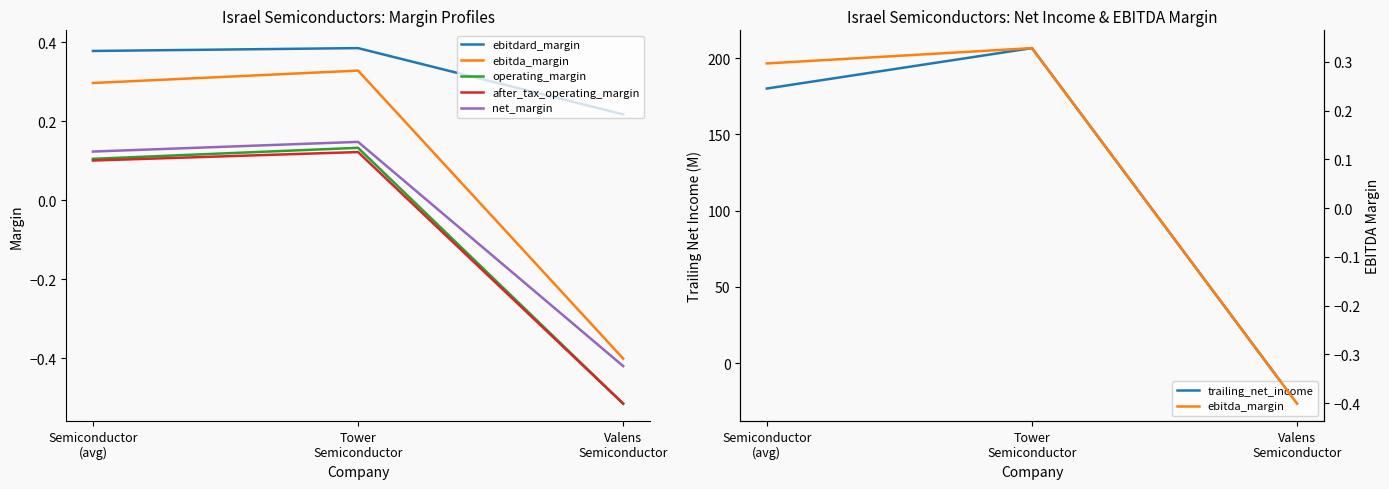

Count the ebitdard_margin values in the range 0 to 1.

3